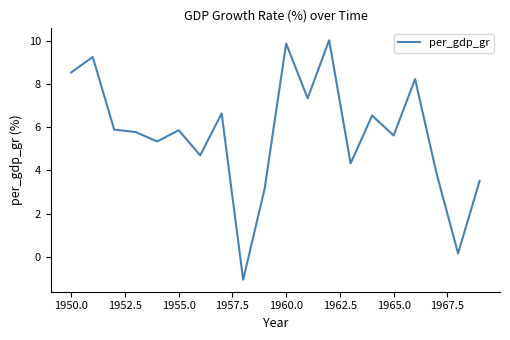

What is the maximum value shown in the chart?

10.0